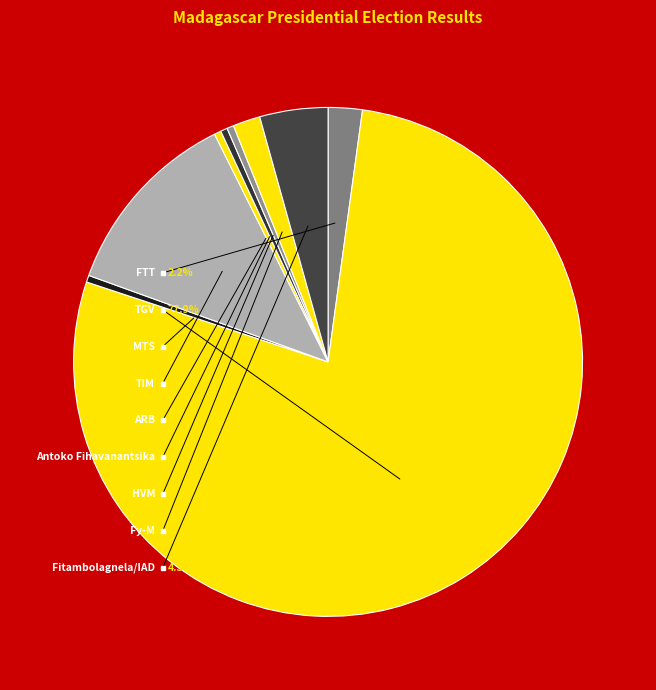

Which category has the smallest portion of the pie?

MTS